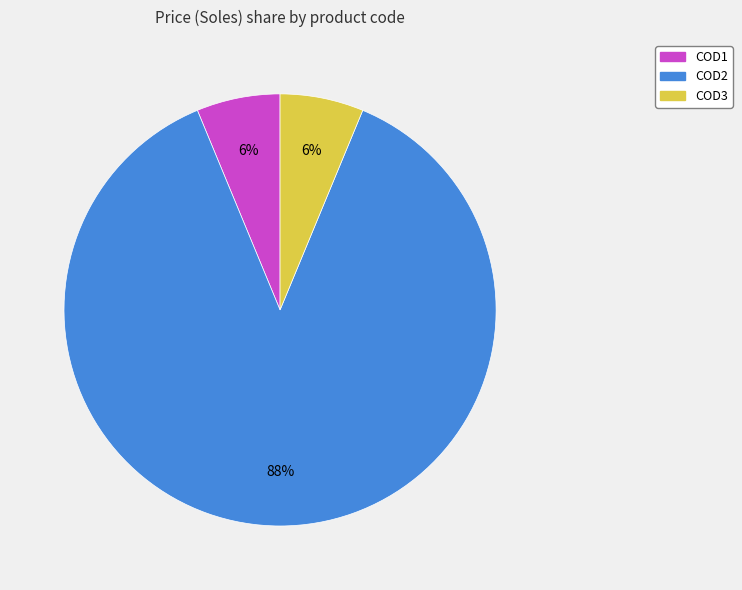

What is the largest slice in the pie chart?

COD2